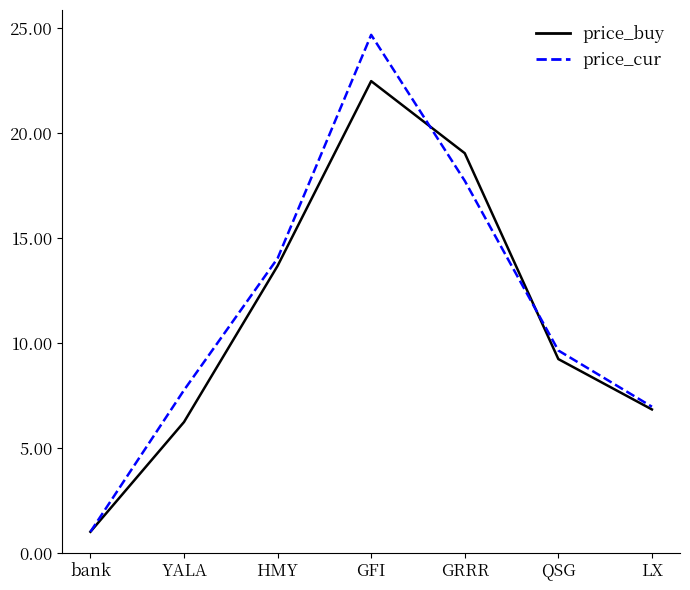

What position from the left is bank?

1